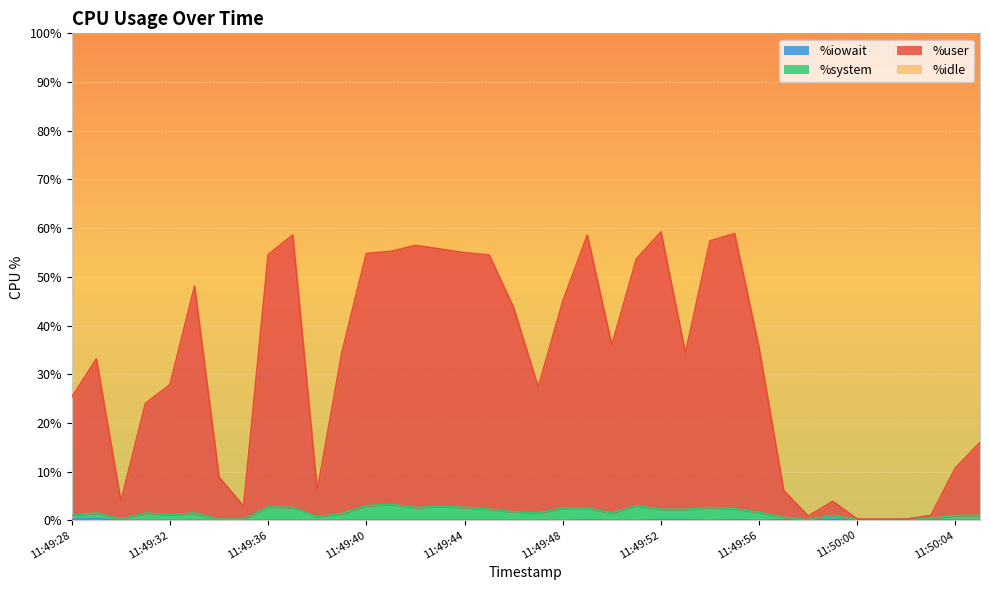

Reading left to right, extract all data points from this chart.

%user: 11:49:28=25.3	11:49:29=33.1	11:49:30=3.9	11:49:31=24.0	11:49:32=27.9	11:49:33=48.1	11:49:34=8.9	11:49:35=2.9	11:49:36=54.6	11:49:37=58.6	11:49:38=6.0	11:49:39=34.4	11:49:40=54.8	11:49:41=55.2	11:49:42=56.5	11:49:43=55.7	11:49:44=54.9	11:49:45=54.5	11:49:46=43.6	11:49:47=27.3	11:49:48=44.9	11:49:49=58.6	11:49:50=35.9	11:49:51=53.7	11:49:52=59.2	11:49:53=34.3	11:49:54=57.4	11:49:55=58.9	11:49:56=35.3	11:49:57=6.1	11:49:58=0.9	11:49:59=3.9	11:50:00=0.3	11:50:01=0.2	11:50:02=0.2	11:50:03=1.0	11:50:04=10.8	11:50:05=16.0
%system: 11:49:28=1.0	11:49:29=1.5	11:49:30=0.2	11:49:31=1.5	11:49:32=1.1	11:49:33=1.5	11:49:34=0.2	11:49:35=0.2	11:49:36=2.8	11:49:37=2.6	11:49:38=0.8	11:49:39=1.4	11:49:40=3.0	11:49:41=3.3	11:49:42=2.6	11:49:43=2.9	11:49:44=2.7	11:49:45=2.3	11:49:46=1.8	11:49:47=1.5	11:49:48=2.5	11:49:49=2.5	11:49:50=1.5	11:49:51=3.0	11:49:52=2.3	11:49:53=2.3	11:49:54=2.6	11:49:55=2.4	11:49:56=1.6	11:49:57=0.6	11:49:58=0.1	11:49:59=1.0	11:50:00=0.1	11:50:01=0.1	11:50:02=0.2	11:50:03=0.4	11:50:04=1.0	11:50:05=1.0
%iowait: 11:49:28=0.2	11:49:29=0.4	11:49:30=0.0	11:49:31=0.0	11:49:32=0.0	11:49:33=0.0	11:49:34=0.0	11:49:35=0.0	11:49:36=0.0	11:49:37=0.0	11:49:38=0.0	11:49:39=0.0	11:49:40=0.0	11:49:41=0.0	11:49:42=0.0	11:49:43=0.0	11:49:44=0.0	11:49:45=0.0	11:49:46=0.0	11:49:47=0.0	11:49:48=0.0	11:49:49=0.1	11:49:50=0.0	11:49:51=0.0	11:49:52=0.1	11:49:53=0.1	11:49:54=0.0	11:49:55=0.1	11:49:56=0.0	11:49:57=0.1	11:49:58=0.0	11:49:59=0.2	11:50:00=0.0	11:50:01=0.0	11:50:02=0.0	11:50:03=0.1	11:50:04=0.0	11:50:05=0.0